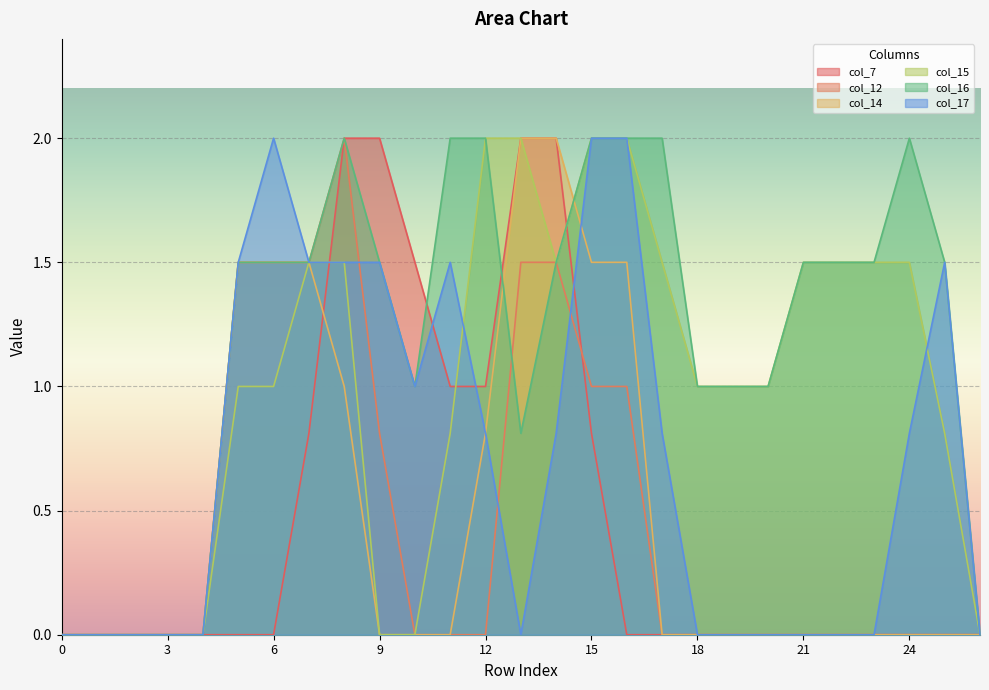

At which category is the sum across all series the highest?

8